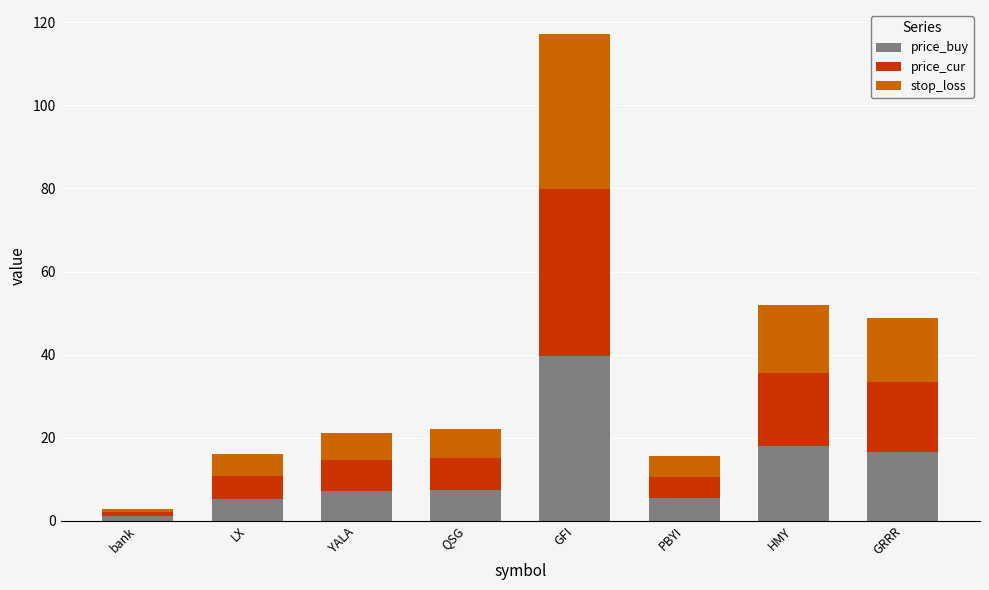

At which category is the sum across all series the highest?

GFI